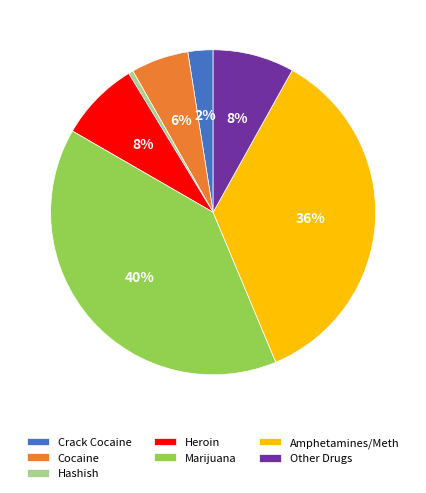

Count the number of slices in the pie.

7